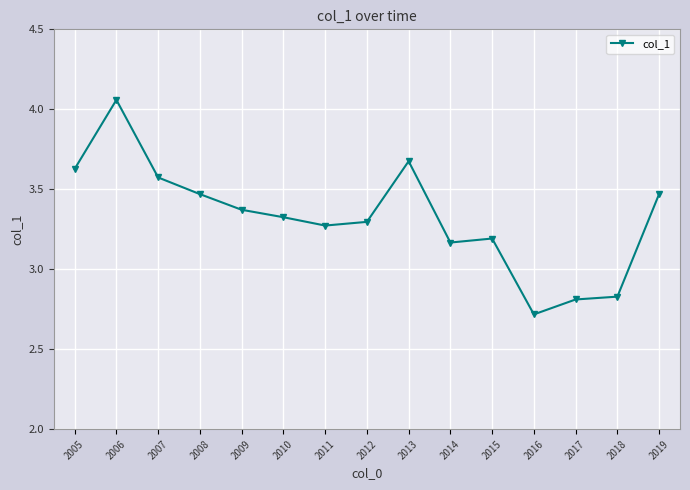

At which category does the chart reach its minimum across all series?

2016